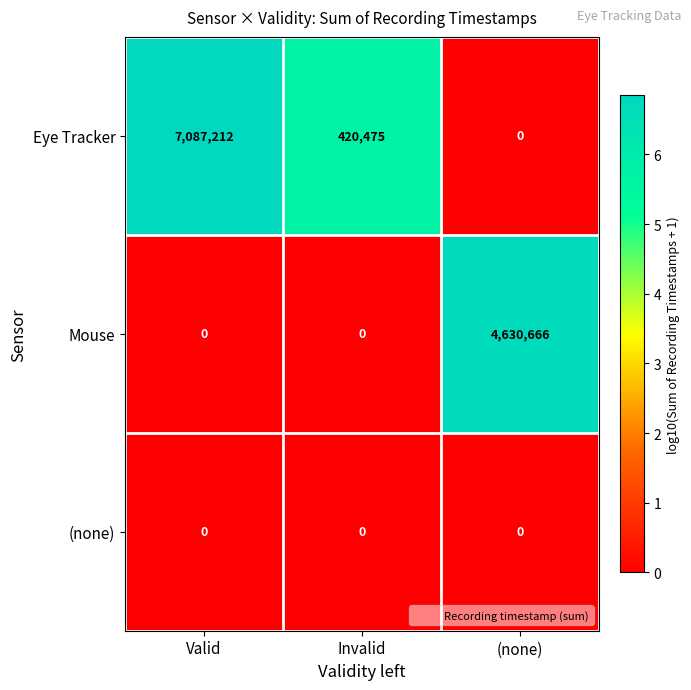

How many categories are shown in the chart?

3